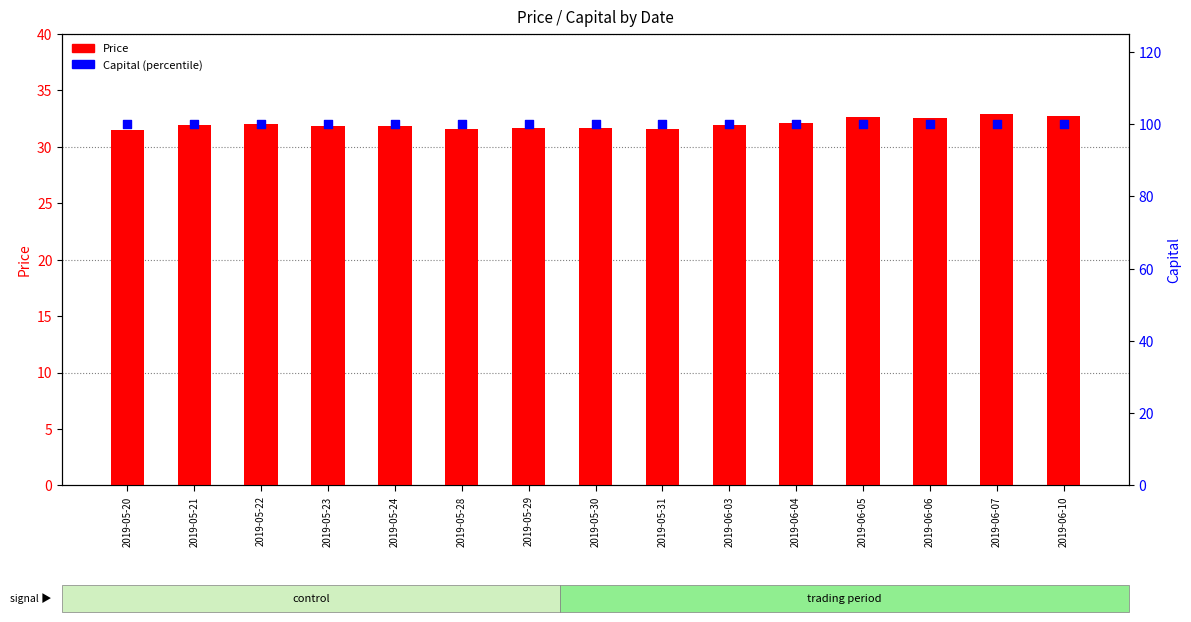

Which series has the largest Y range (max minus min)?

Price